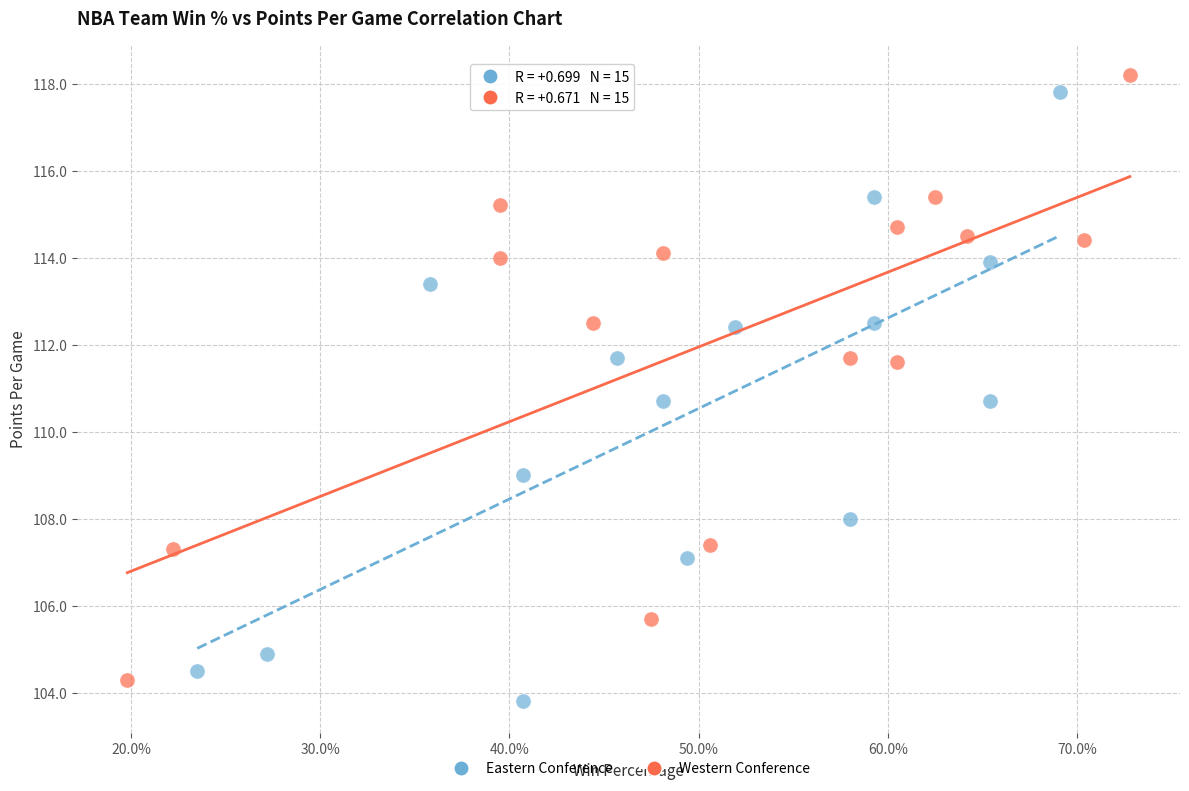

What are all the series names shown in the legend?

Eastern Conference, Western Conference